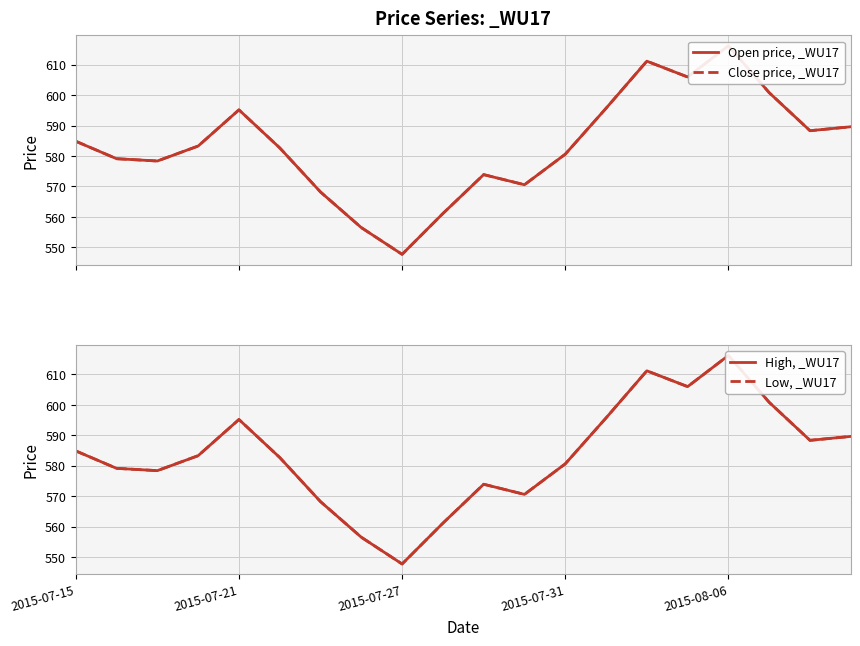

At 9, list the series in order from smallest to largest.

Open price, _WU17, Close price, _WU17, High, _WU17, Low, _WU17